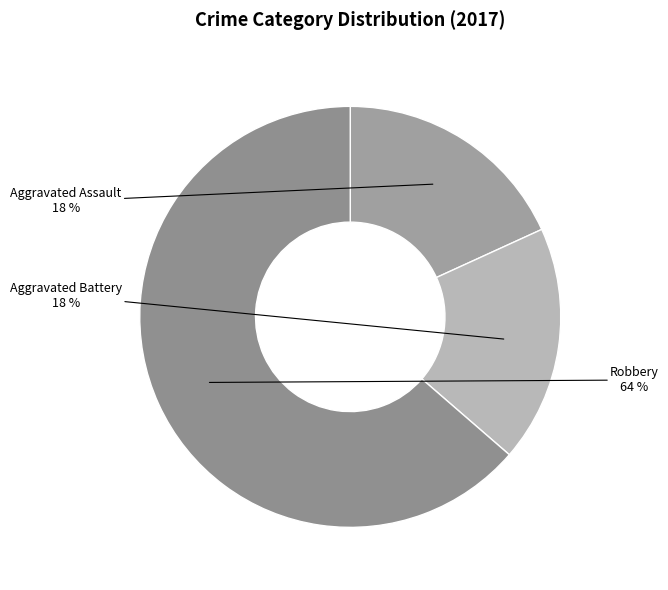

How many segments does this pie chart have?

3